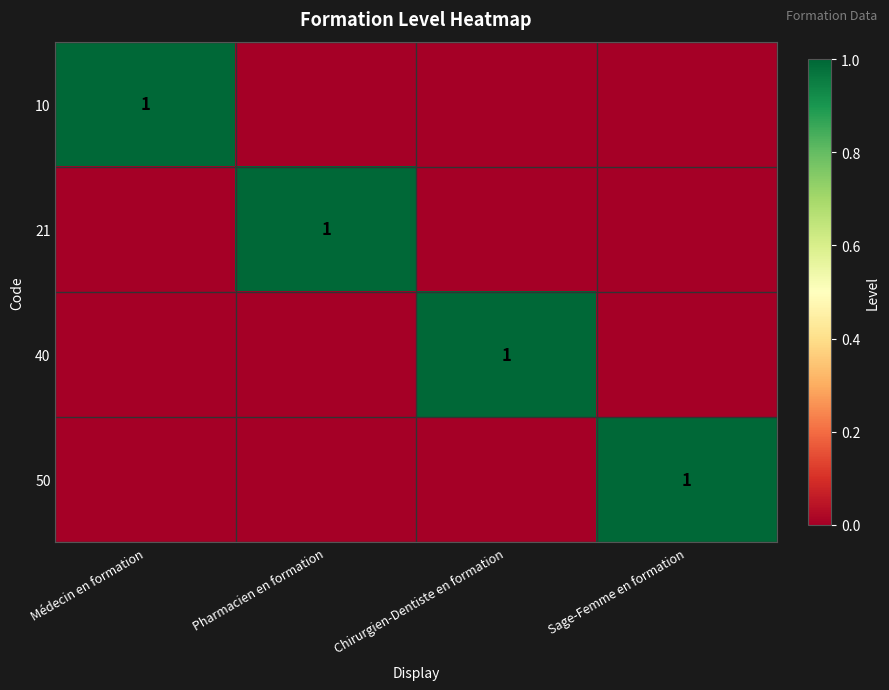

Which label corresponds to the largest value in the chart?

Médecin en formation